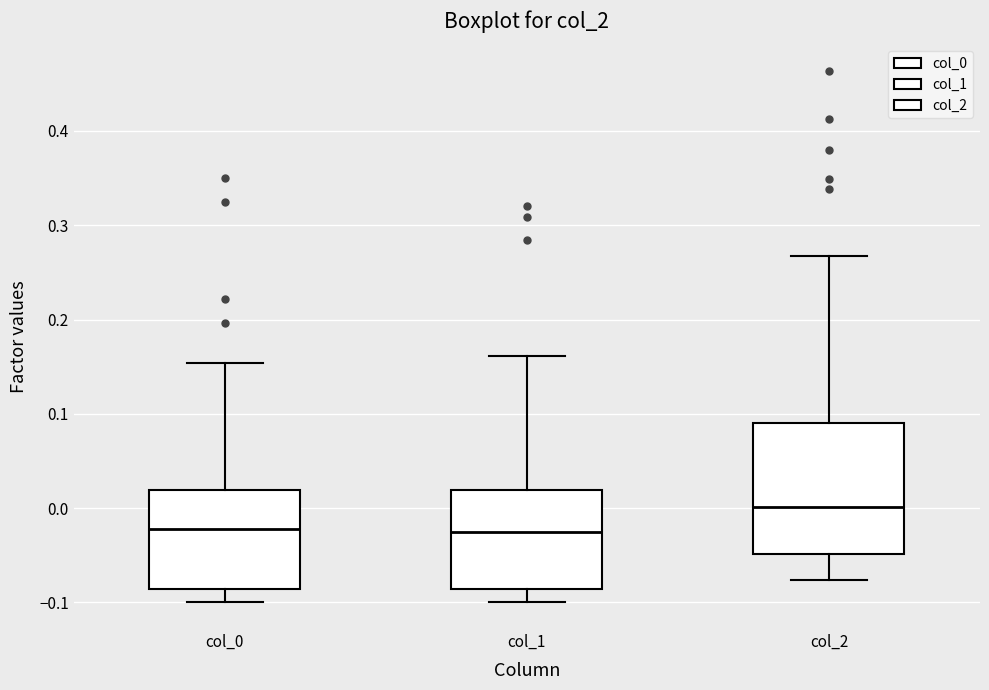

Where does the lower whisker of the box for col_0 end on the y-axis? The values are not printed on the chart, so give them approximately, as read against the axis.

-0.10